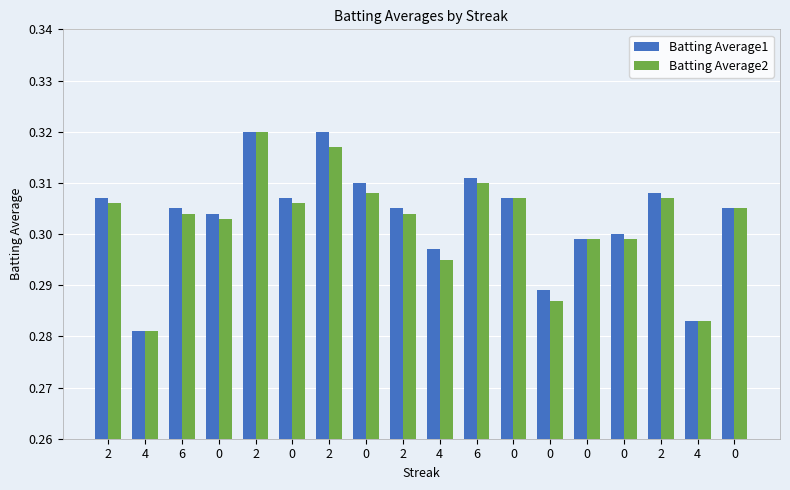

True or false: Batting Average2 has a value of 0.3 at 0.

True